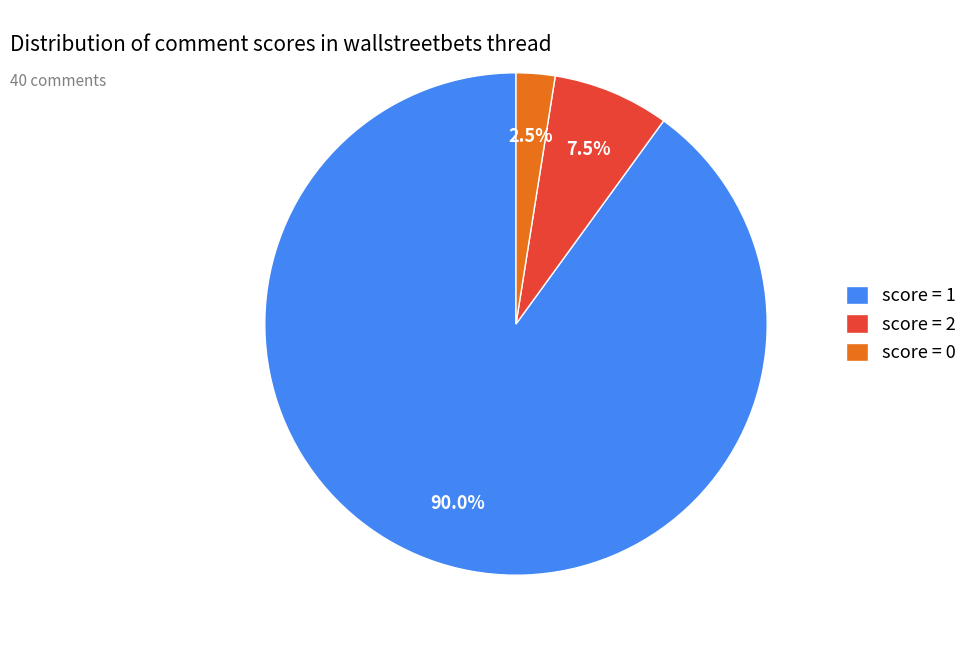

How many slices are in this pie chart?

3